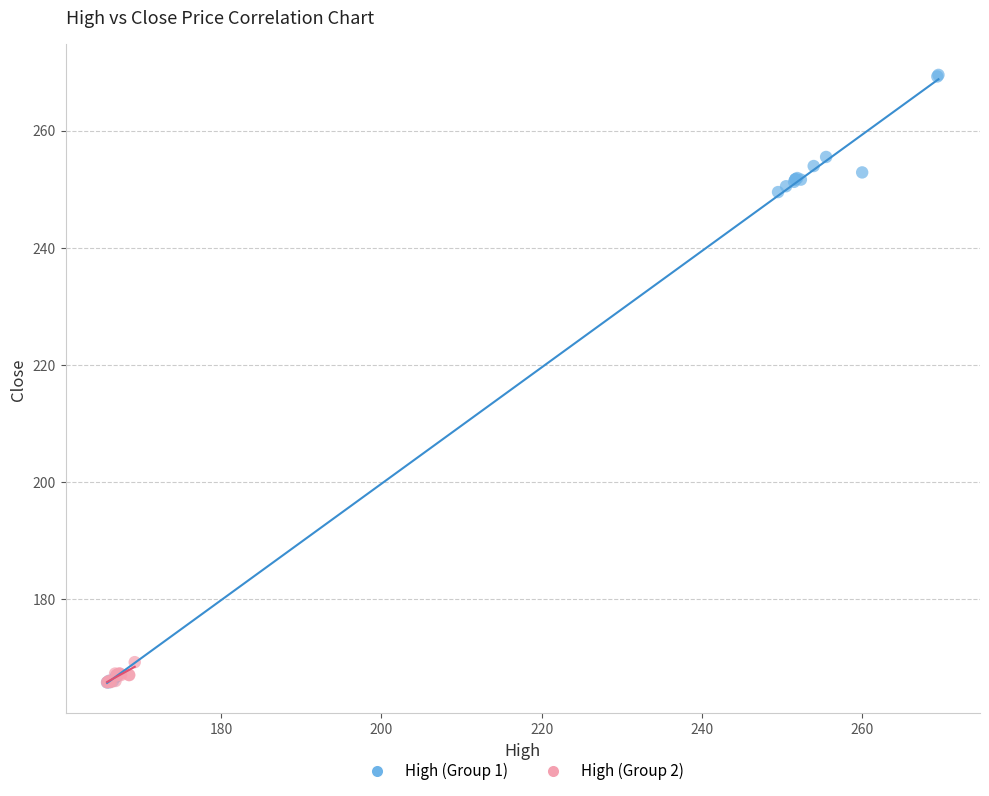

Which series has the widest spread of Y values?

High (Group 1)